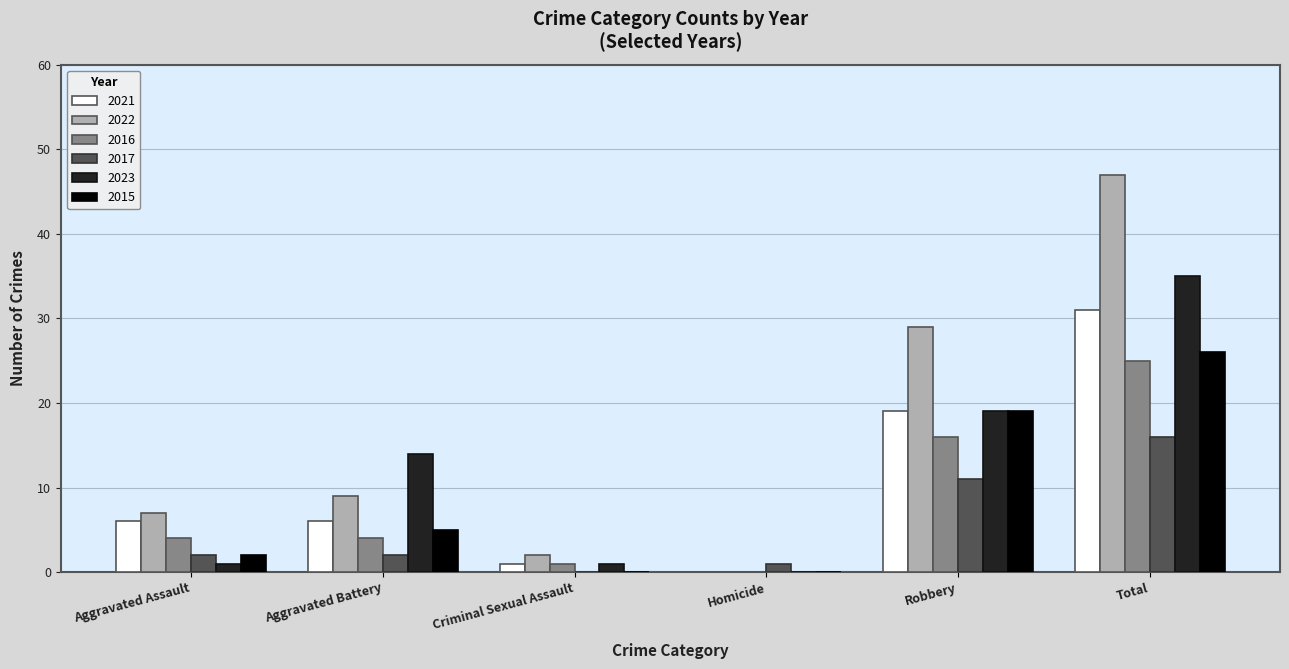

What is the sum of all 2016 values?

50